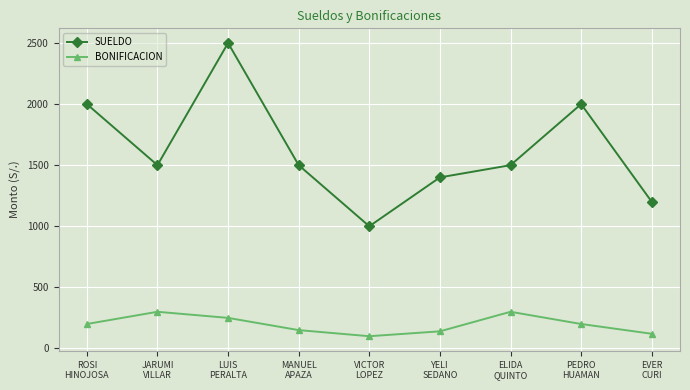

What are all the series names shown in the legend?

SUELDO, BONIFICACION